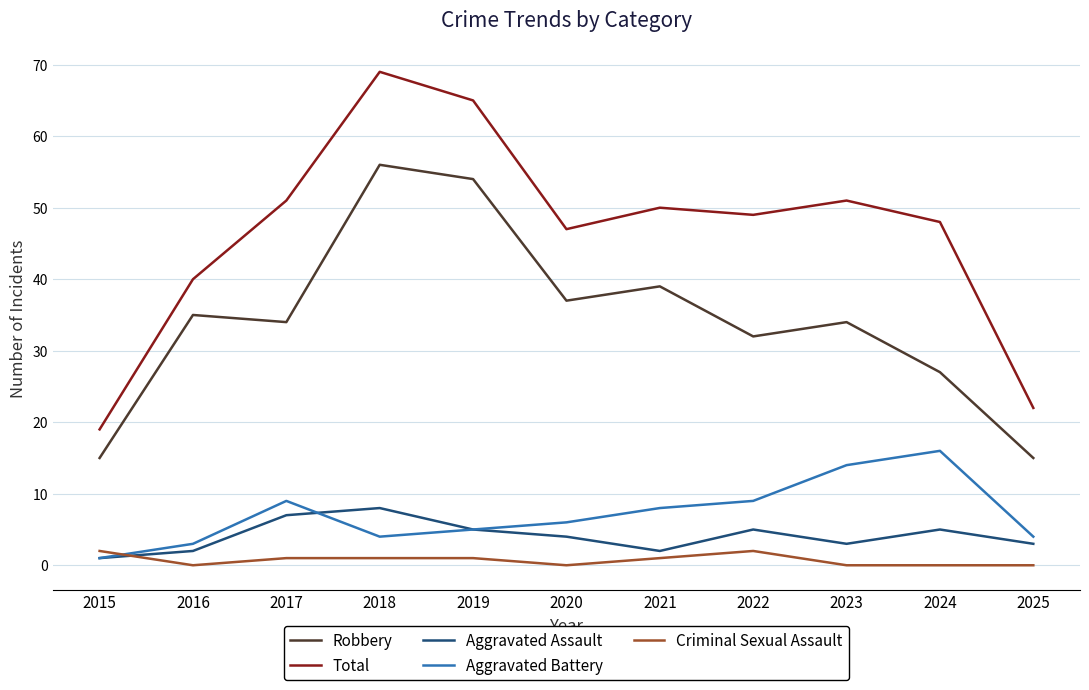

Reading left to right, extract all data points from this chart.

Robbery: 2015=15	2016=35	2017=34	2018=56	2019=54	2020=37	2021=39	2022=32	2023=34	2024=27	2025=15
Total: 2015=19	2016=40	2017=51	2018=69	2019=65	2020=47	2021=50	2022=49	2023=51	2024=48	2025=22
Aggravated Assault: 2015=1	2016=2	2017=7	2018=8	2019=5	2020=4	2021=2	2022=5	2023=3	2024=5	2025=3
Aggravated Battery: 2015=1	2016=3	2017=9	2018=4	2019=5	2020=6	2021=8	2022=9	2023=14	2024=16	2025=4
Criminal Sexual Assault: 2015=2	2016=0	2017=1	2018=1	2019=1	2020=0	2021=1	2022=2	2023=0	2024=0	2025=0